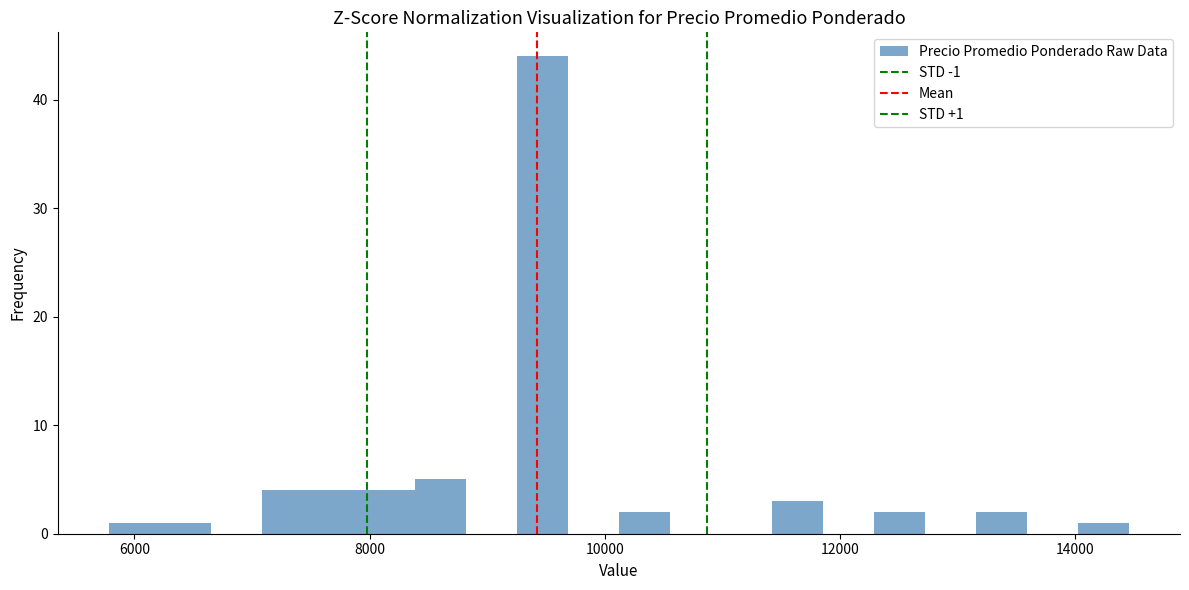

Read against the x-axis, roughly where is the centre of the tallest bar?

9400